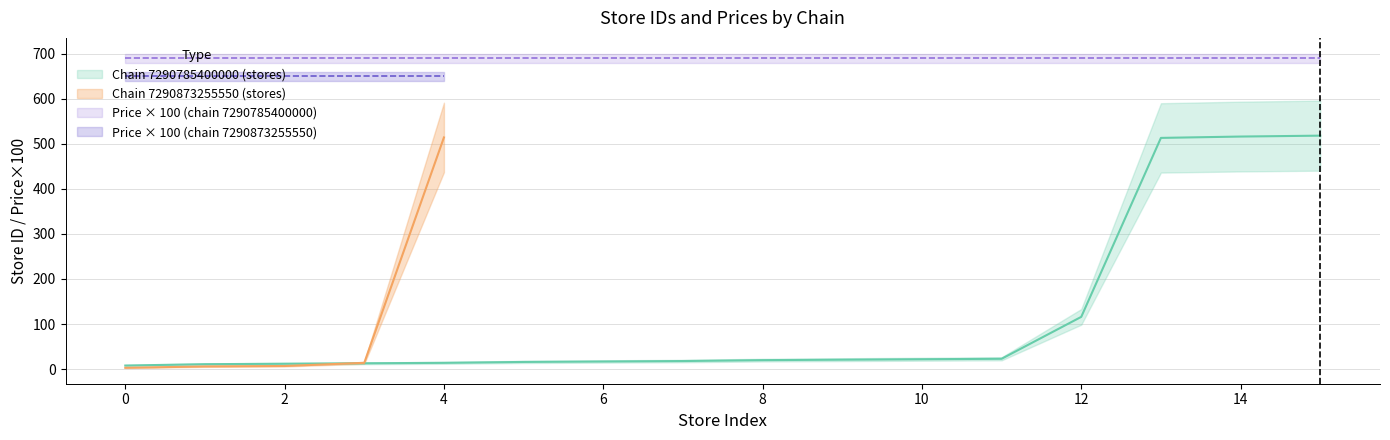

What is the average value of the store_id series?

114.4